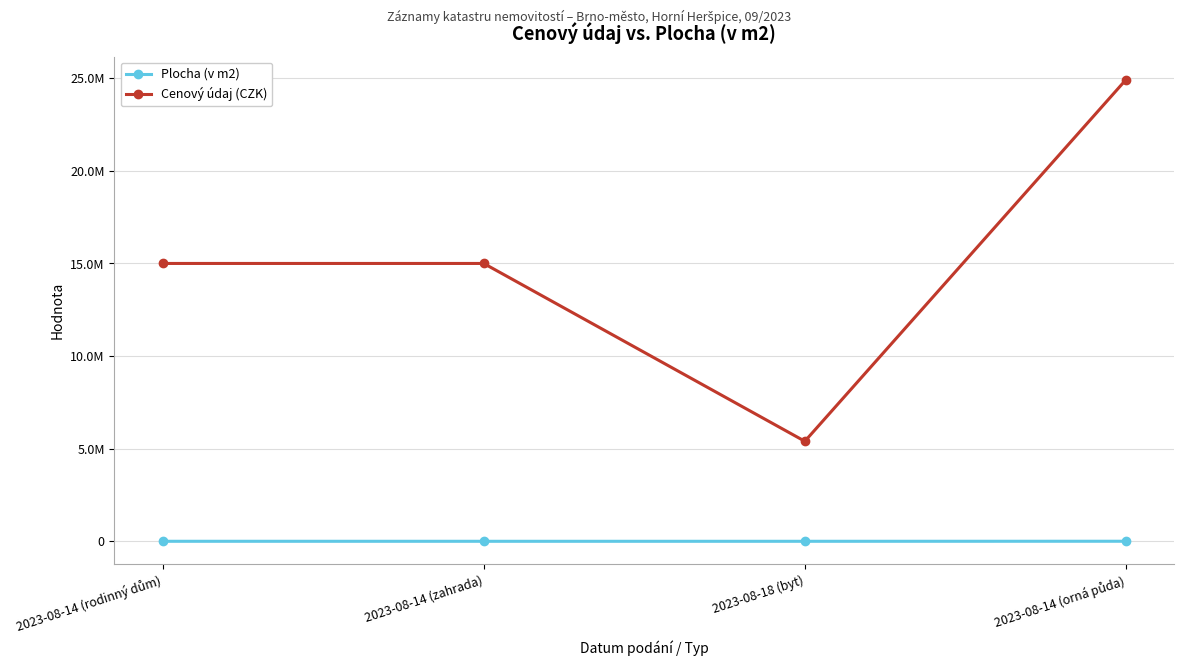

At which label does Cenový údaj (CZK) reach its minimum?

2023-08-18 (byt)